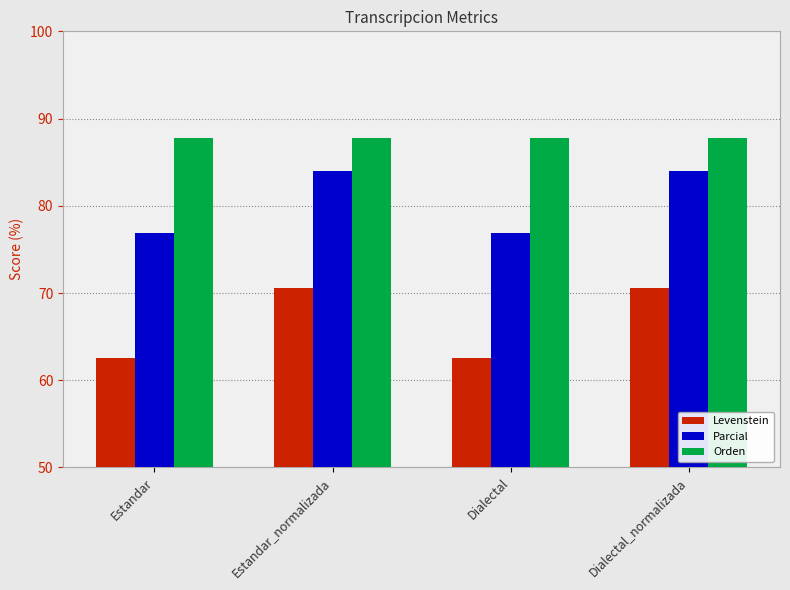

Reading left to right, extract all data points from this chart.

Levenstein: Estandar=62.5	Estandar_normalizada=70.6	Dialectal=62.5	Dialectal_normalizada=70.6
Parcial: Estandar=76.9	Estandar_normalizada=84.0	Dialectal=76.9	Dialectal_normalizada=84.0
Orden: Estandar=87.7	Estandar_normalizada=87.7	Dialectal=87.7	Dialectal_normalizada=87.7